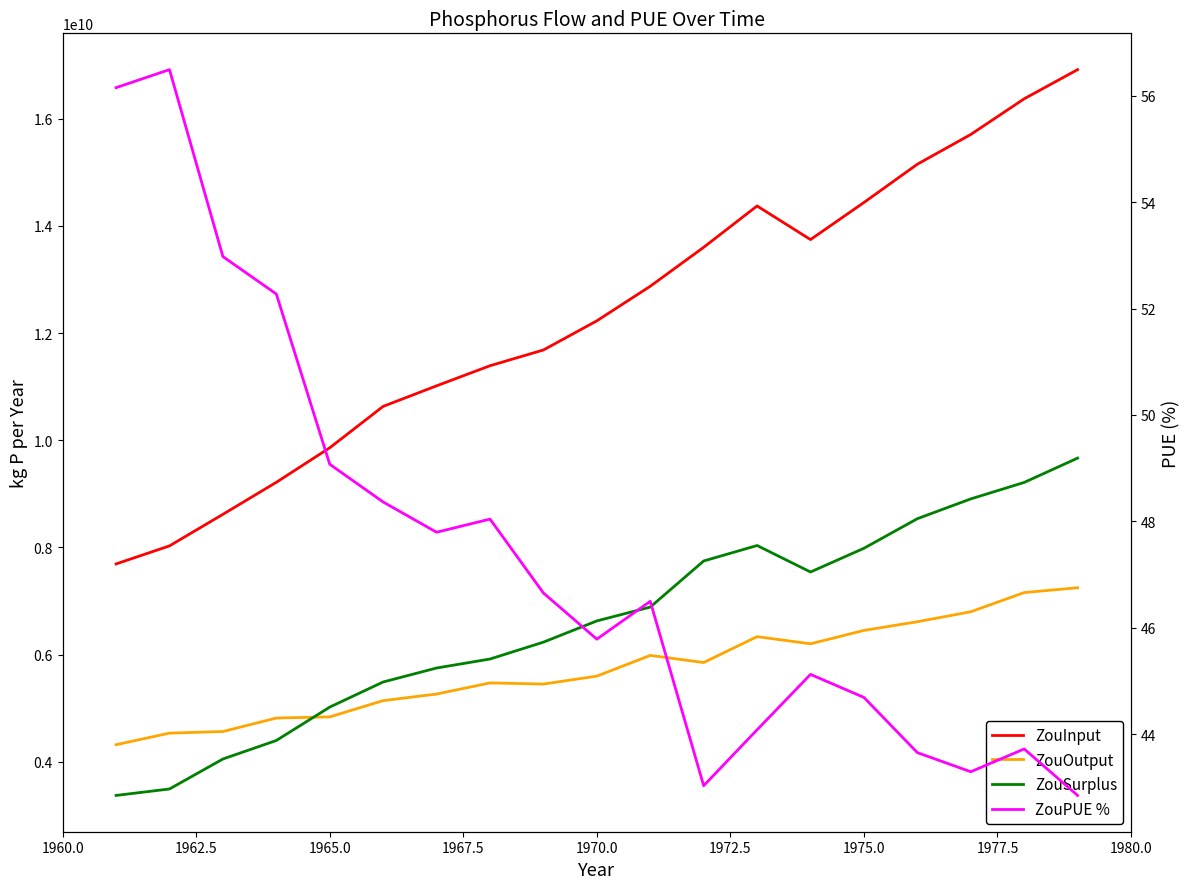

What are all the series names shown in the legend?

ZouInput, ZouOutput, ZouSurplus, ZouPUE %